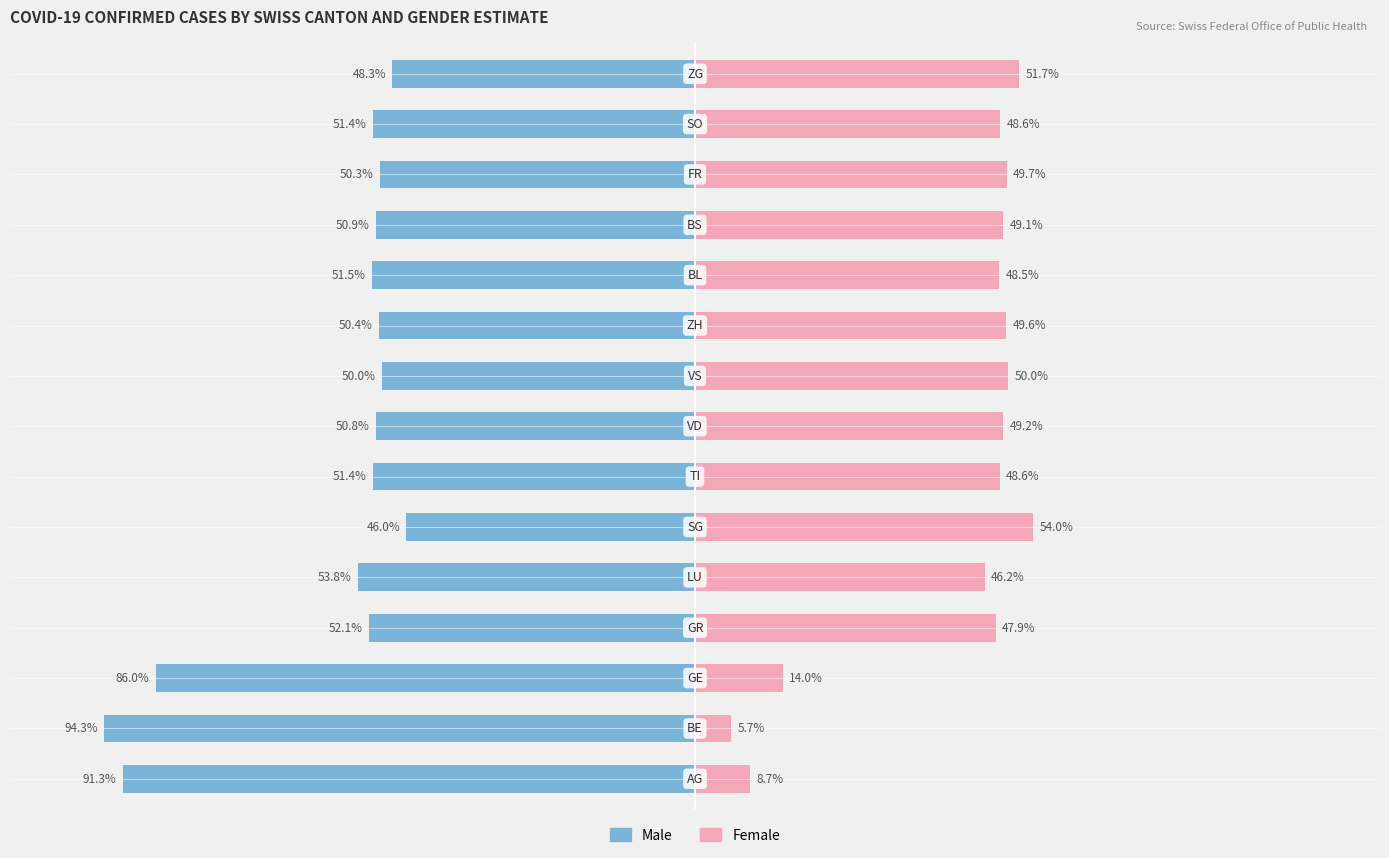

What is the value of the Female bar at the 7th from the left?

48.6